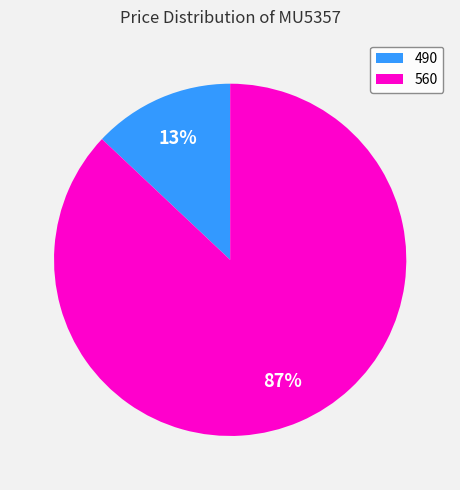

Is it true that 490 is 13% of the pie?

True